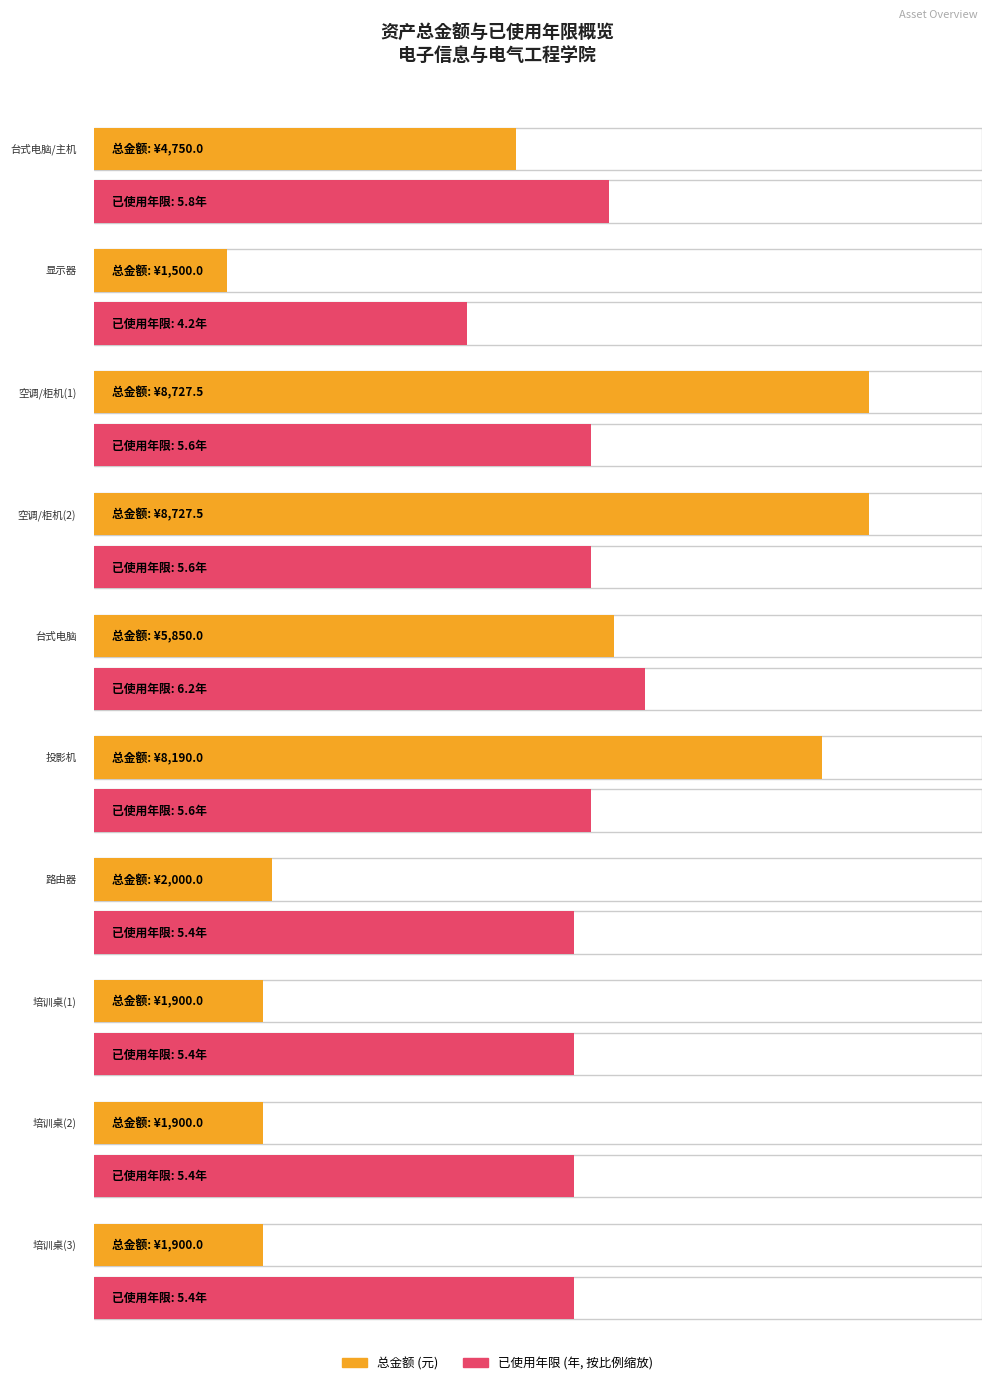

Between 路由器 and 台式电脑/主机, which is larger?

台式电脑/主机